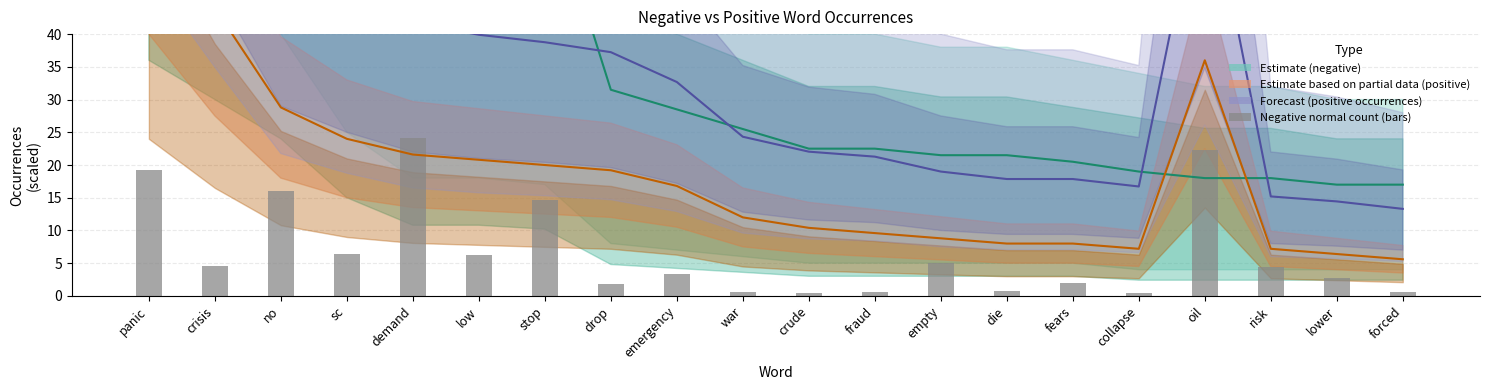

Where is the data nearest to the value 12?

stop